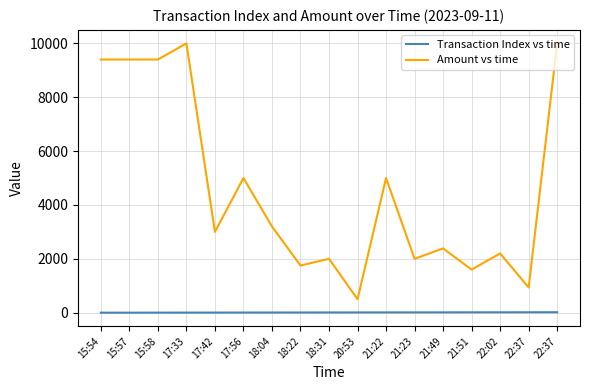

What is the total value across all series at 21:51?

1613